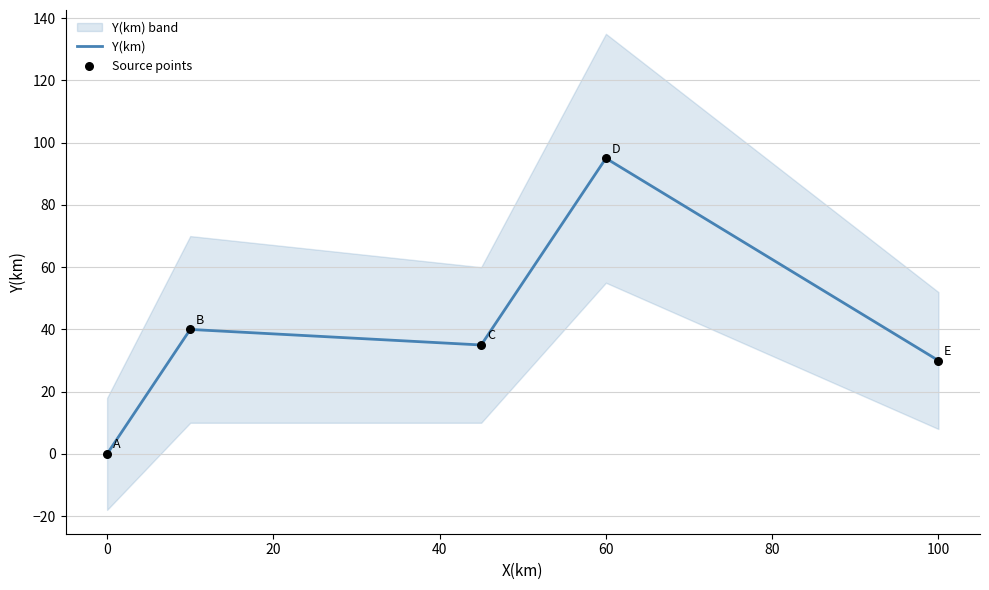

Is it true that Y(km) equals -66 at 0?

False